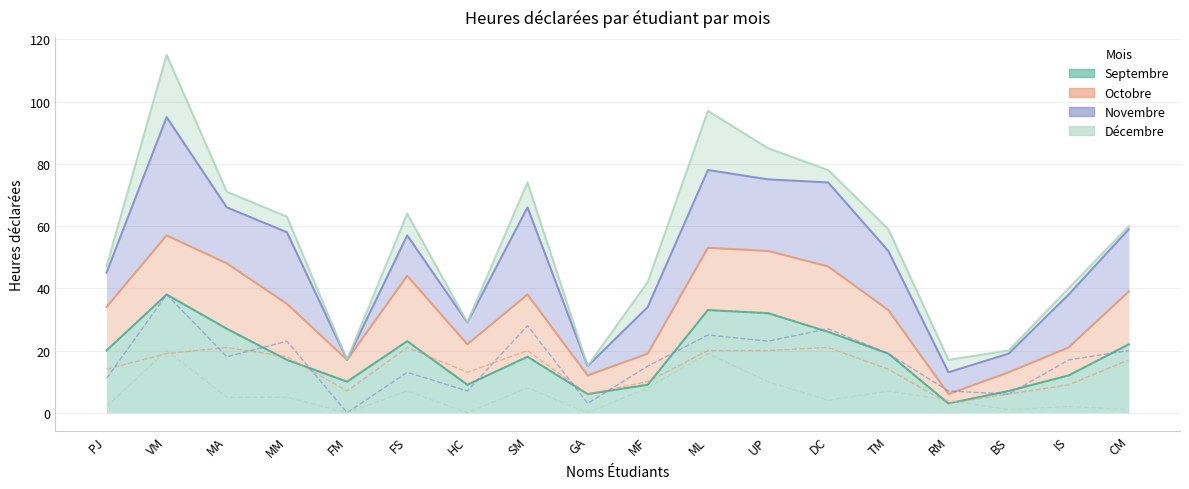

Rank the categories by Décembre value from highest to lowest.

VM, ML, UP, SM, MF, FS, TM, MA, MM, DC, RM, PJ, IS, BS, CM, FM, HC, GA